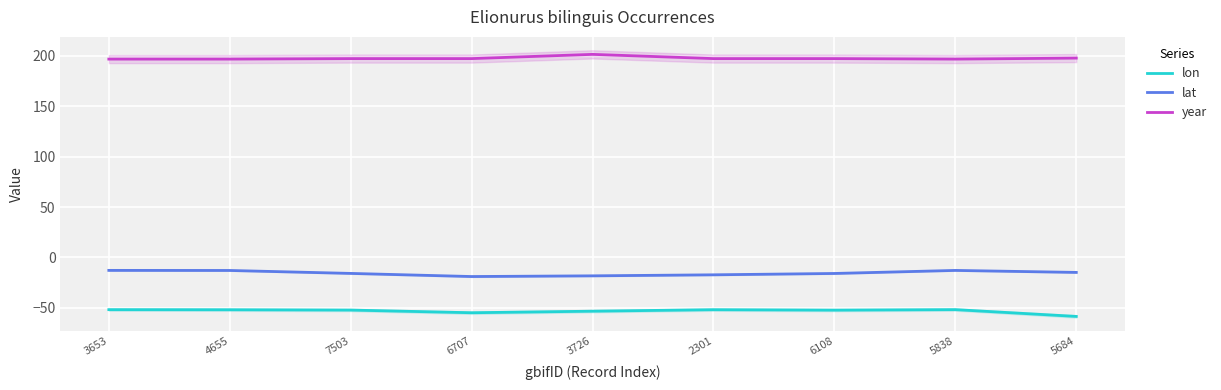

At which category does lat reach its first local valley?

6707